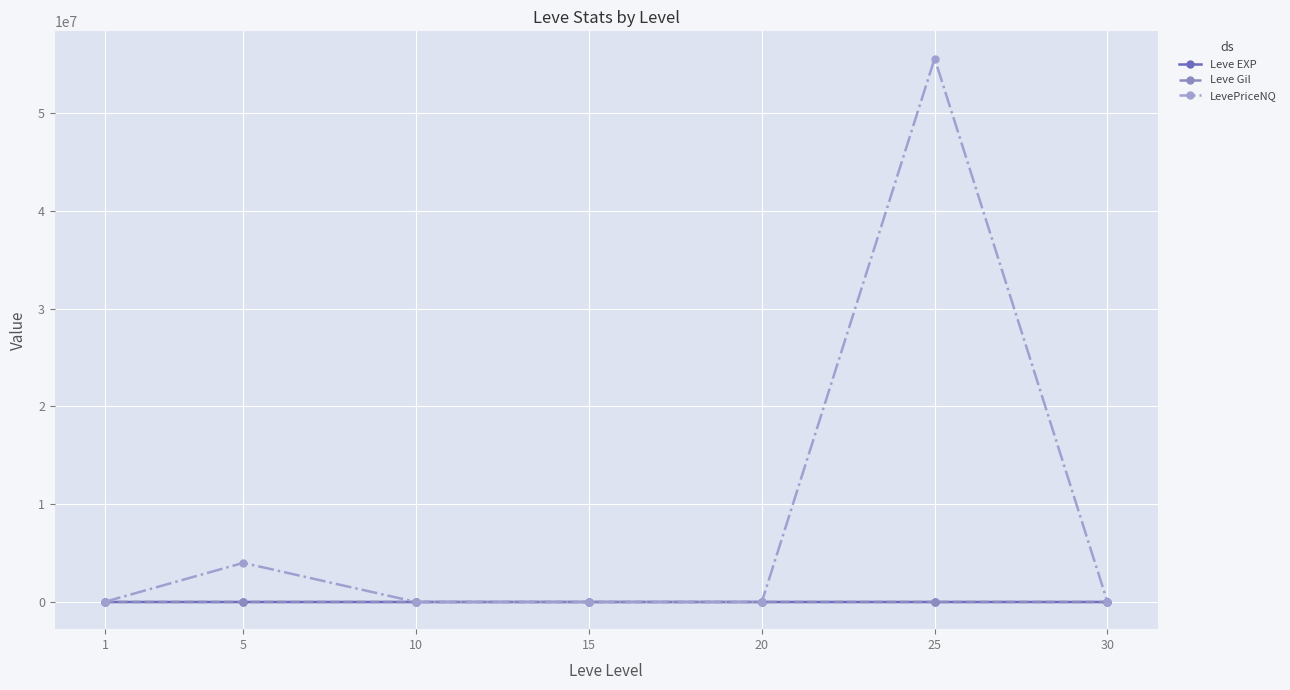

What is the maximum value shown in the chart?

55556262.8